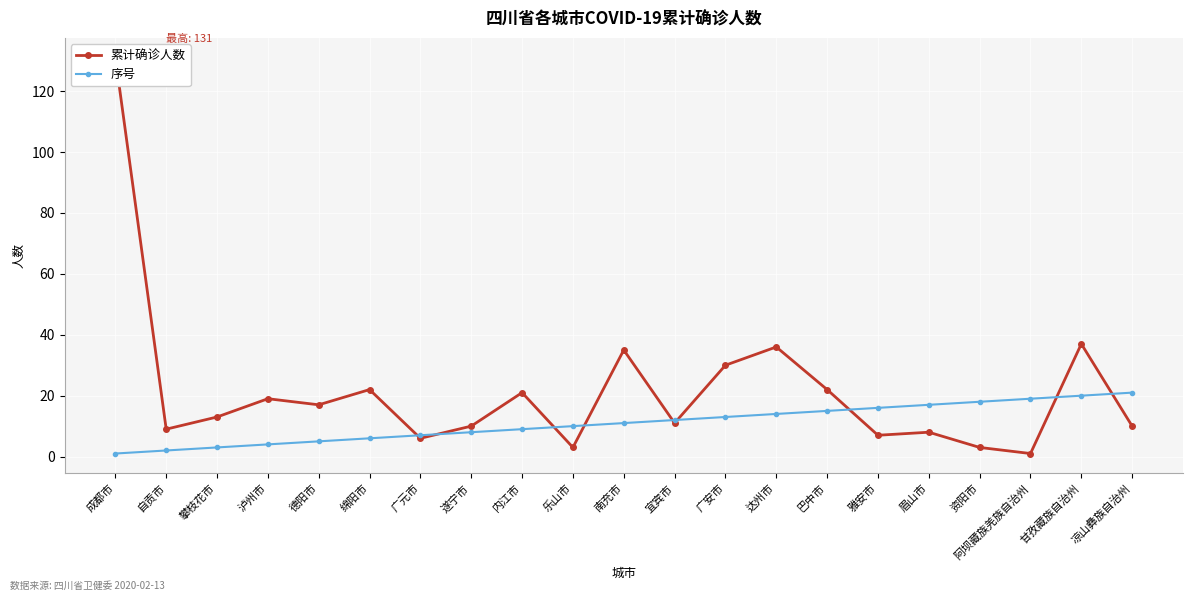

What position from the left is 达州市?

14